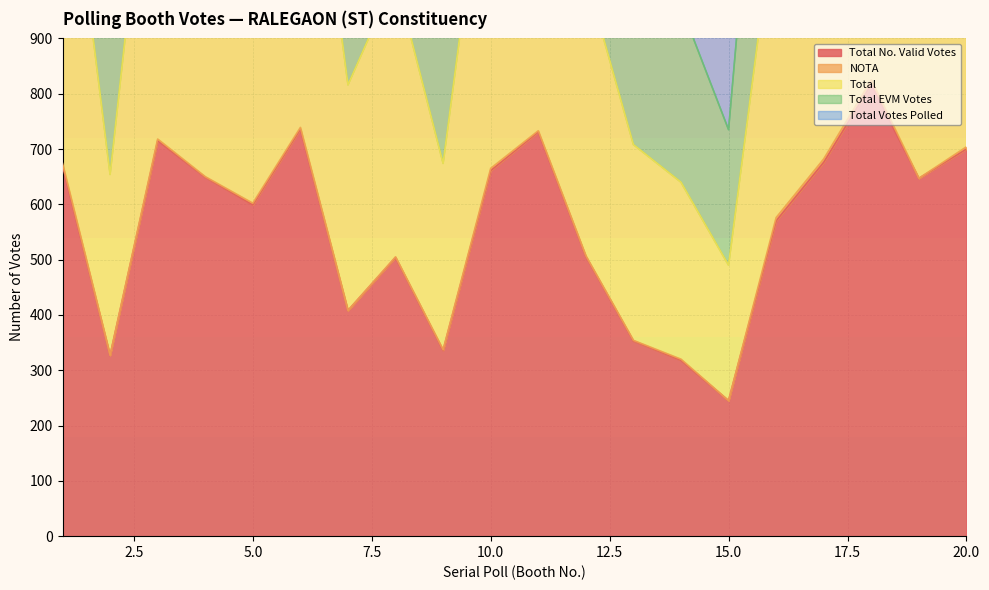

What is the lowest value of the Total No. Valid Votes series?

245